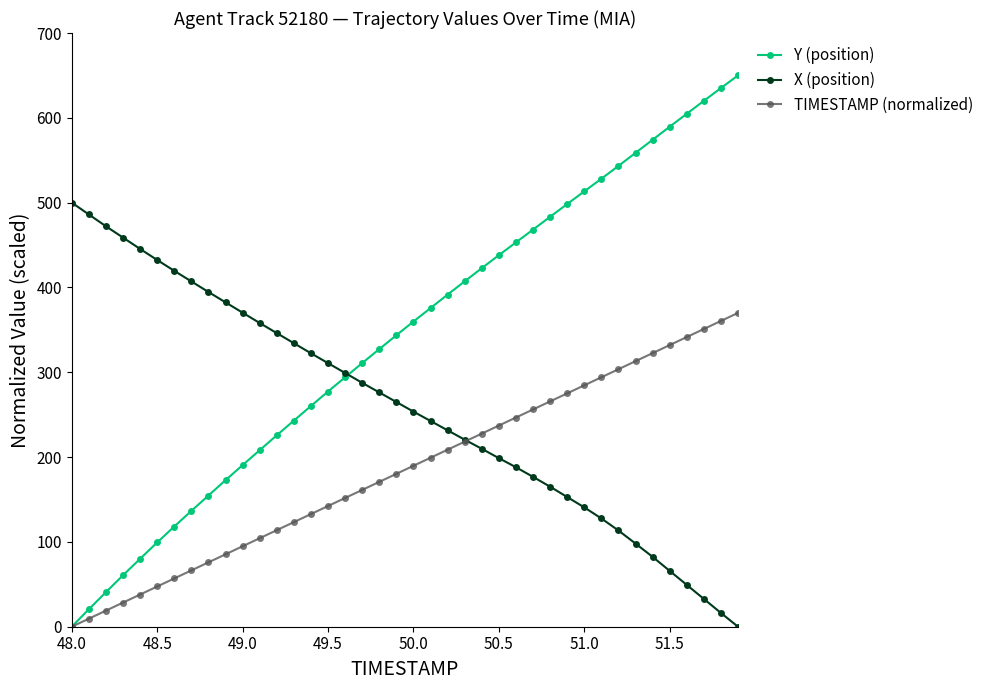

True or false: Y (position) has more than 1 interior local peaks.

False